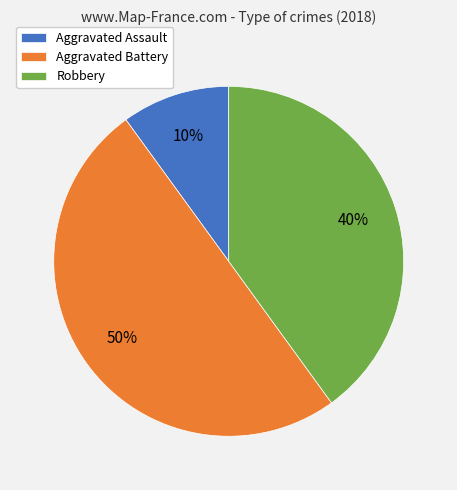

What is the ratio of the value at Aggravated Battery to the value at Aggravated Assault?

5.0